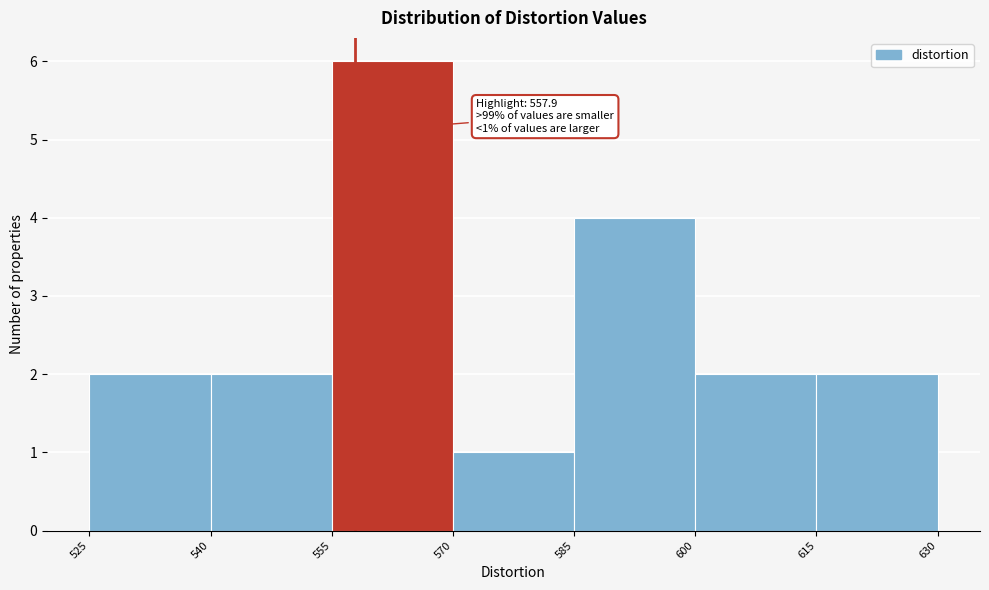

Over which range of the x-axis is the bar tallest?

555 to 570